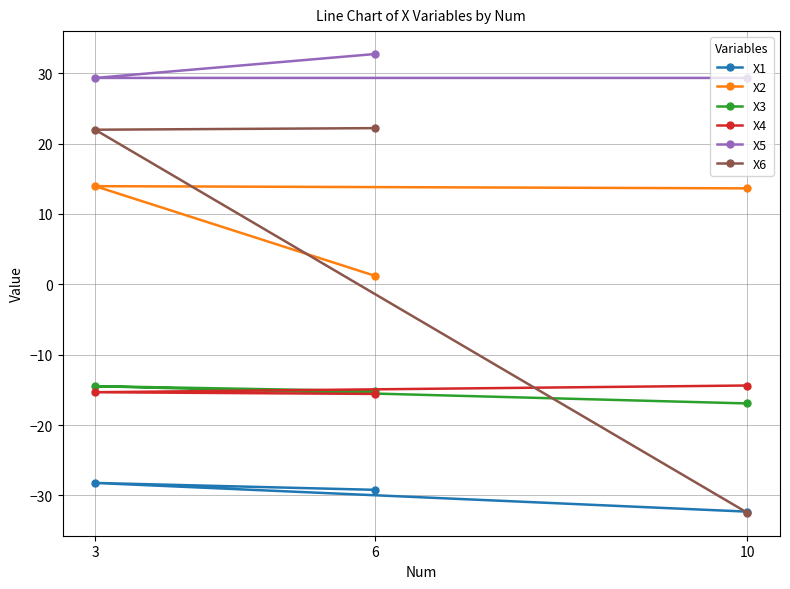

Which series has the largest range (max minus min)?

X6